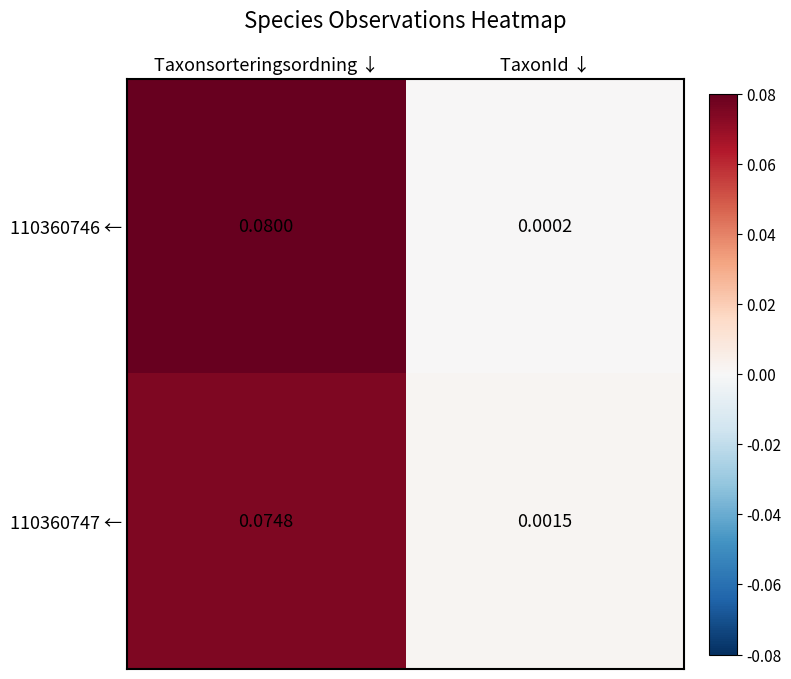

Which category has the lowest value across all series?

TaxonId ↓